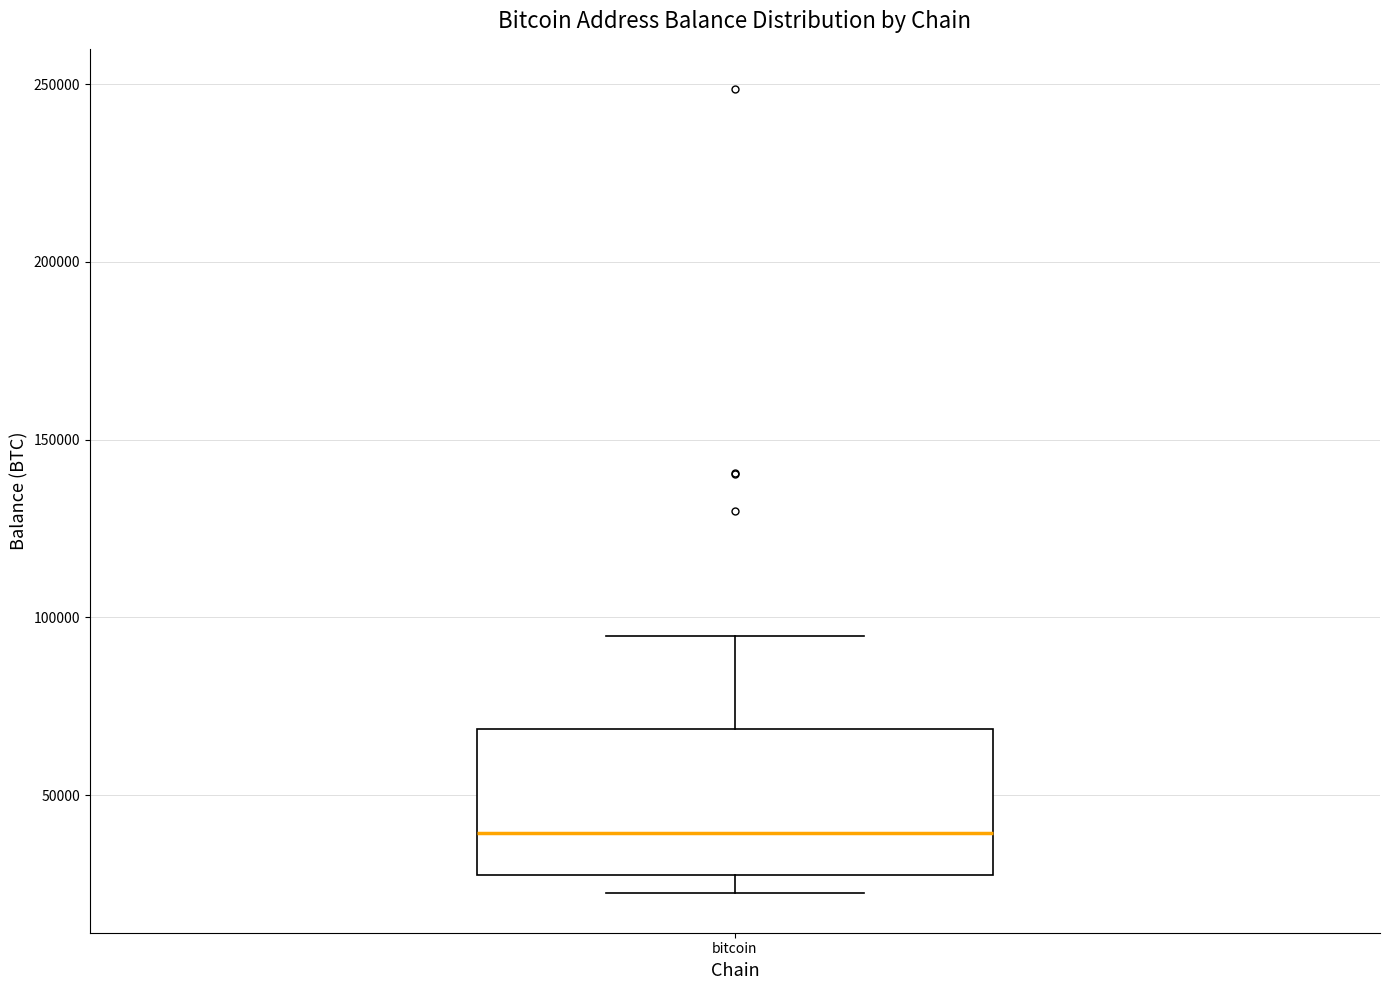

Transcribe this box plot: give where the median line is, the range the box spans, and where the two whiskers end, as read against the y-axis. The values are not printed on the chart, so give them approximately, as read against the axis.

median 40000, box 25000 to 70000, whiskers 25000 (just below the box's lower edge) to 95000